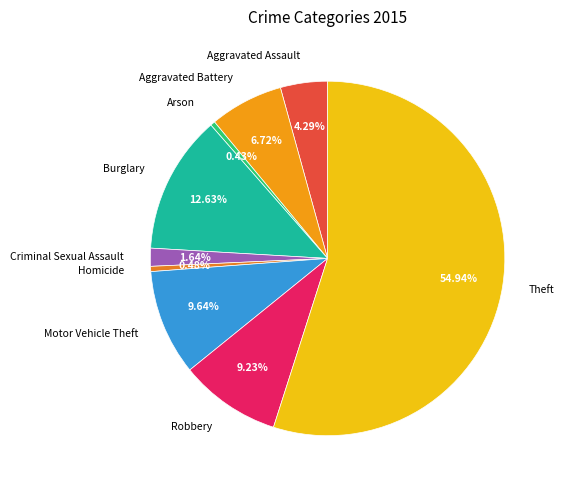

To the nearest percent, what portion does Burglary represent?

13%